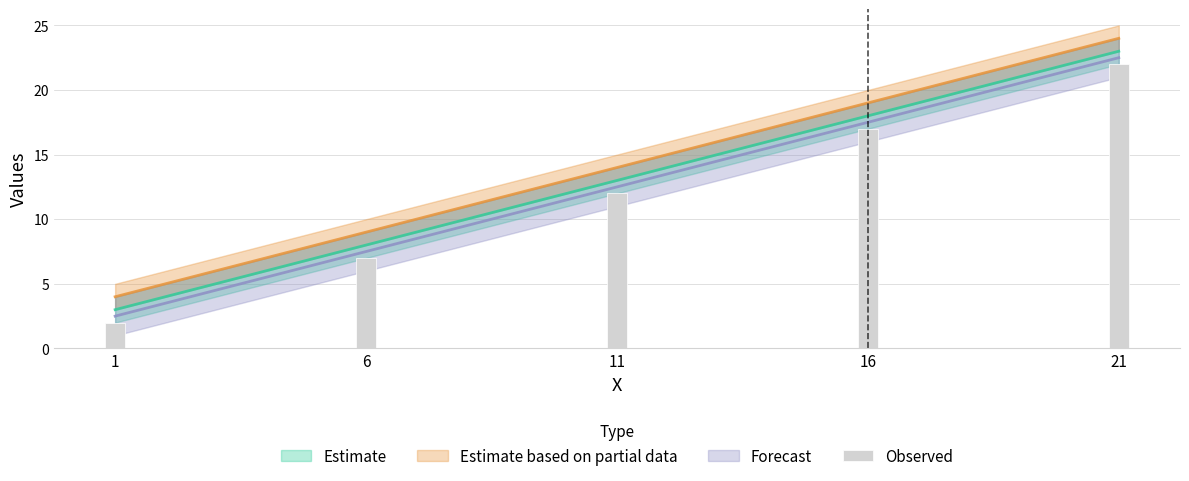

What is the average value?

12